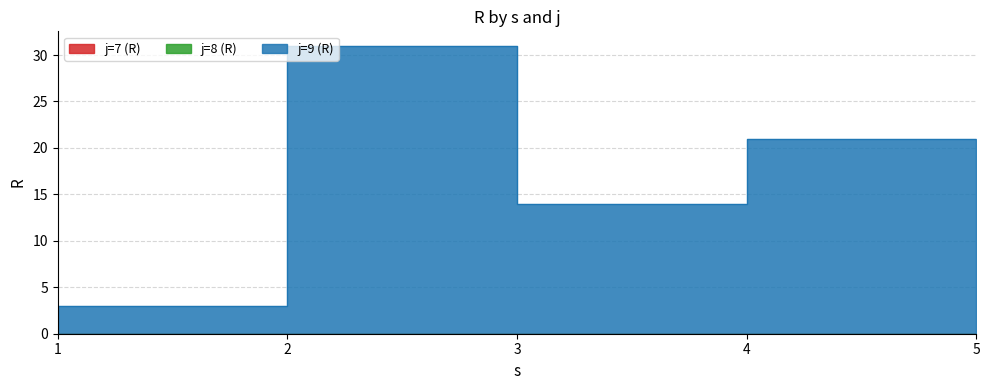

How many lines are shown in the chart?

3